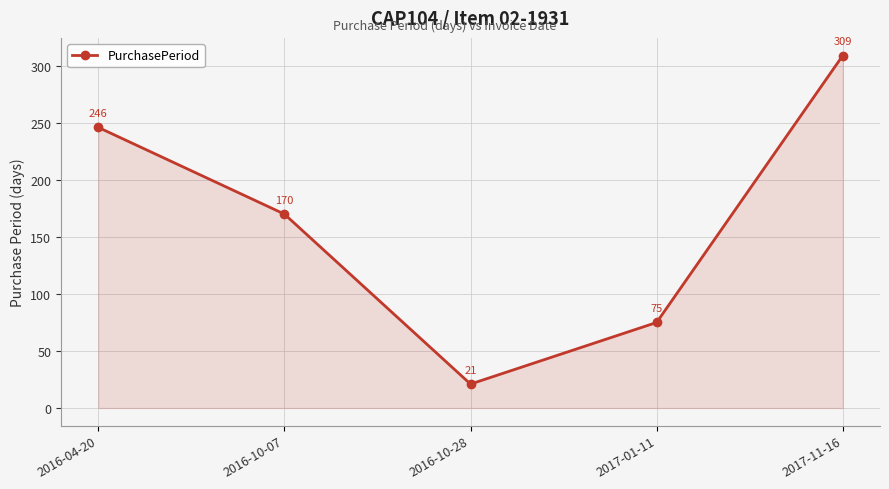

How many categories are shown in the chart?

5